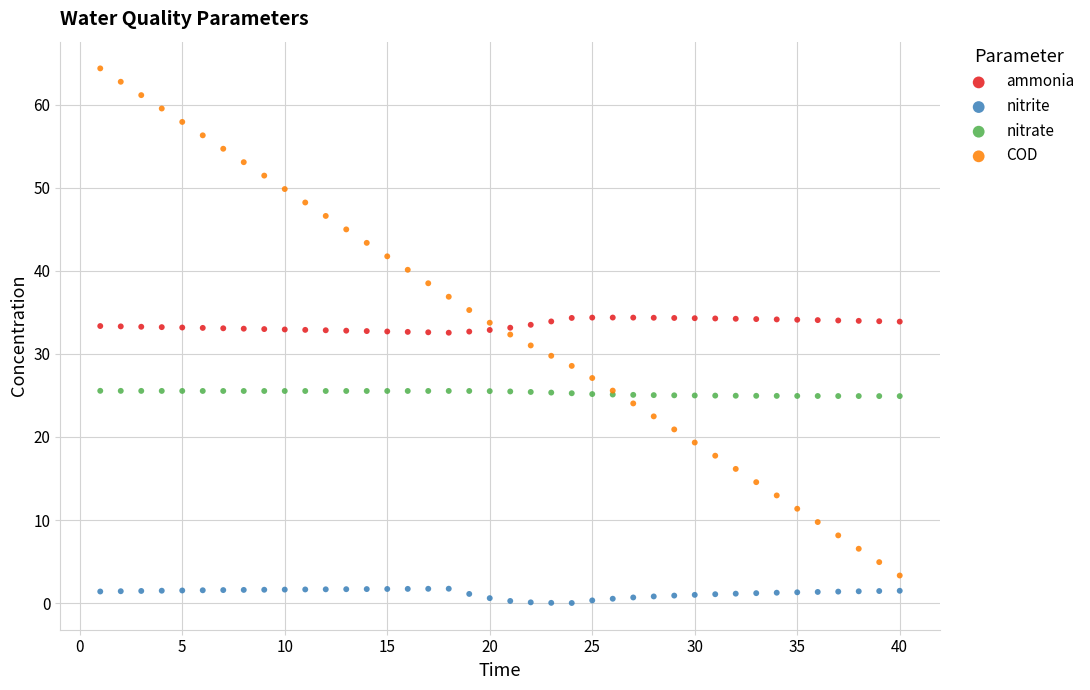

Which series contains the highest Y value?

COD